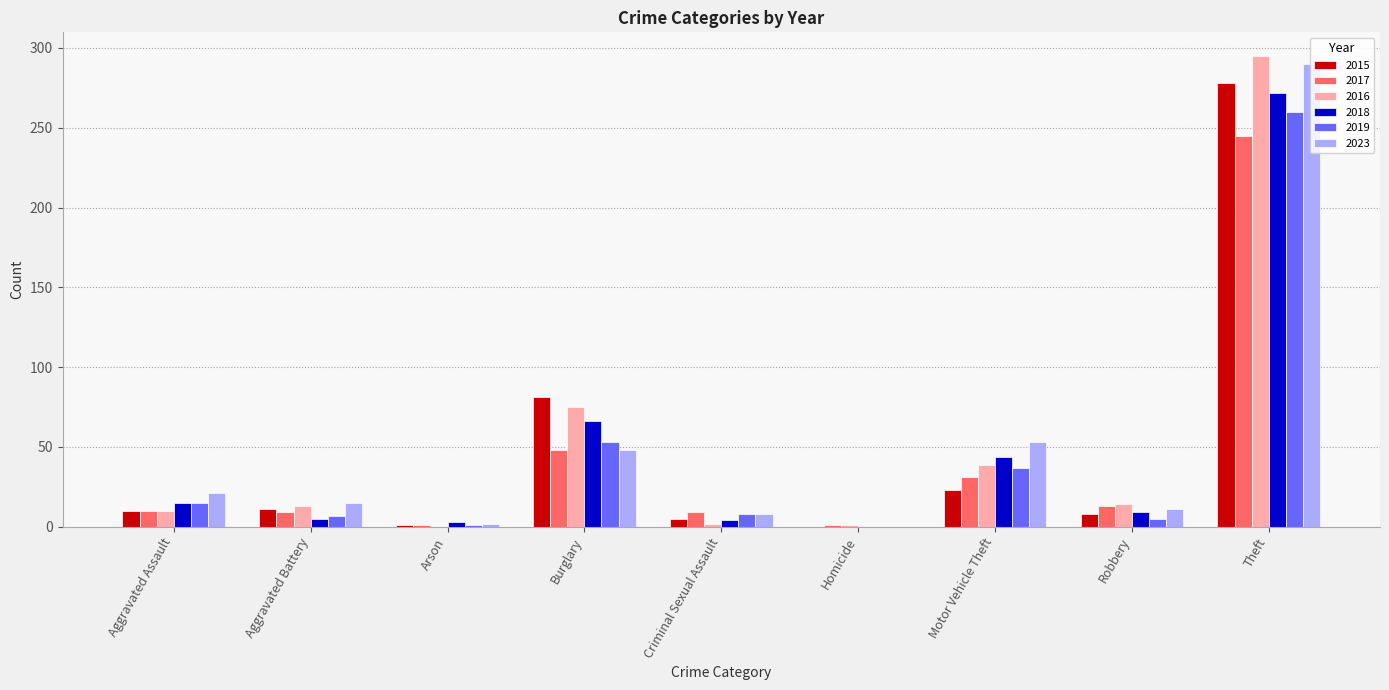

Which series has the largest range (max minus min)?

2016